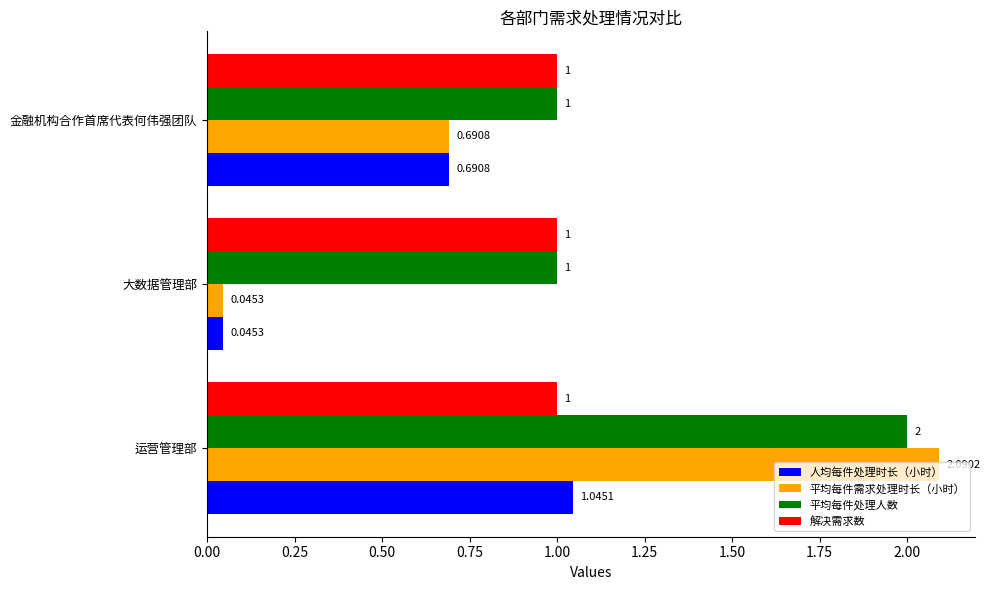

What is the average value of the 平均每件处理人数 series?

1.3